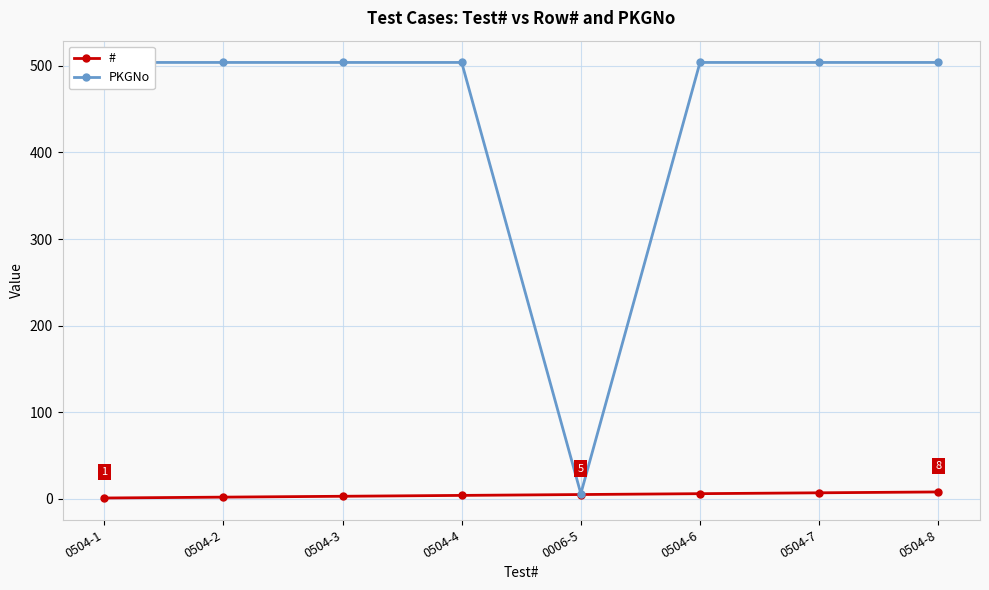

The # series shows 5 at 0006-5. True or false?

True